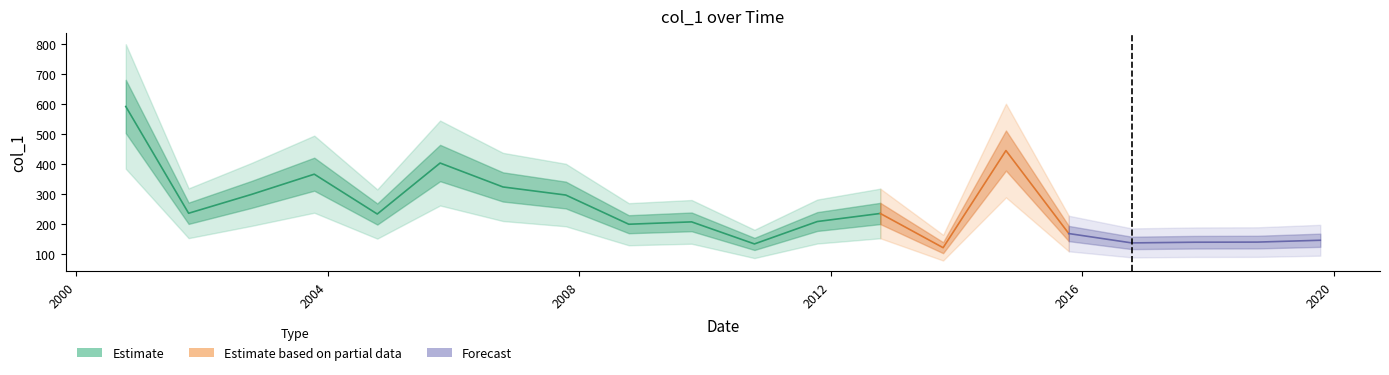

The value at 2016-10-15 is 83.3. True or false?

False